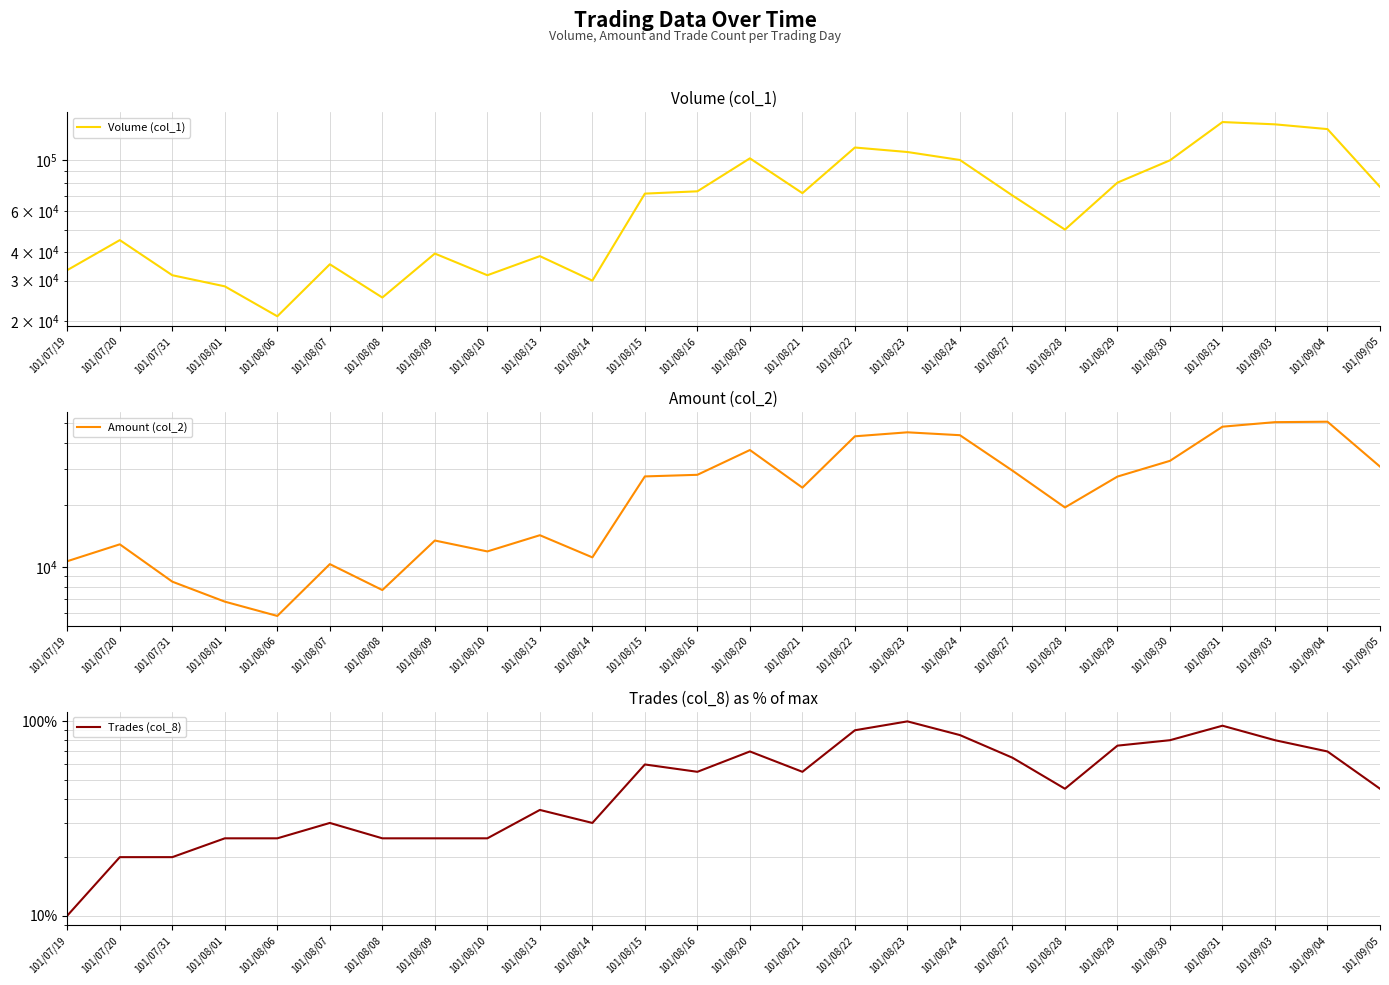

Which series has the largest total across all categories?

Volume (col_1)